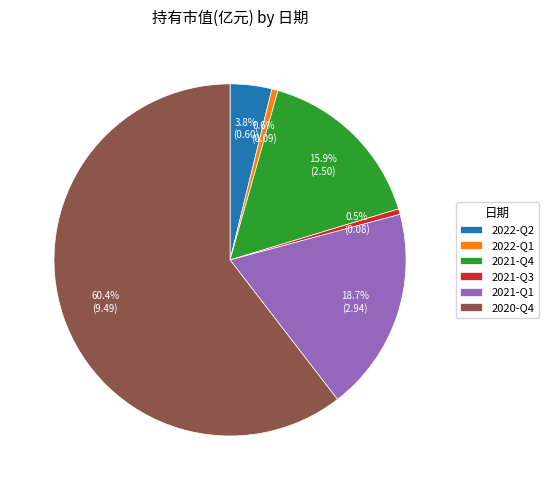

How many segments does this pie chart have?

6